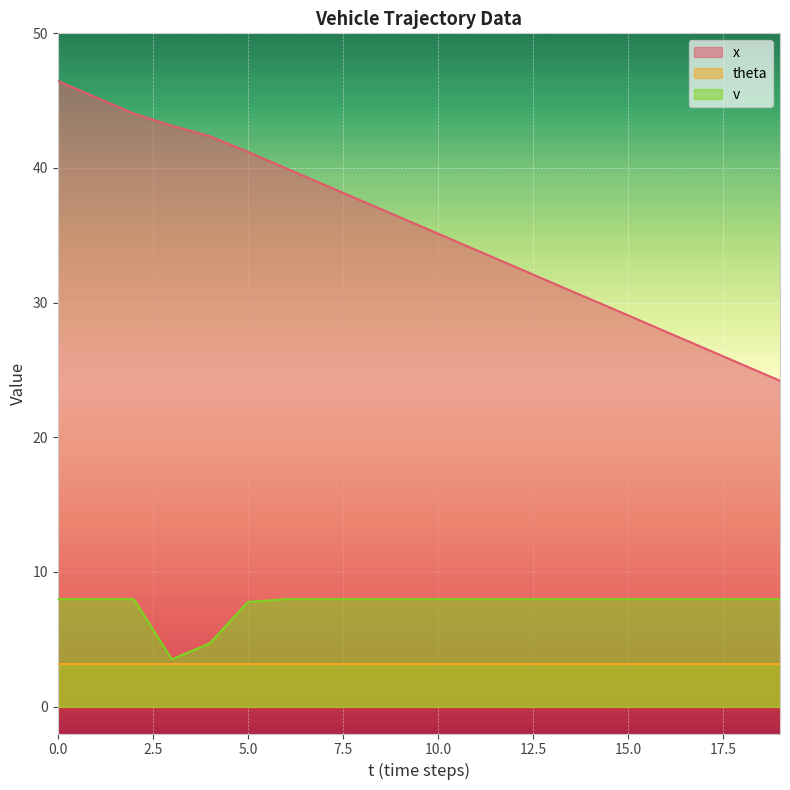

True or false: x has a value of 35.1 at 10.0.

True